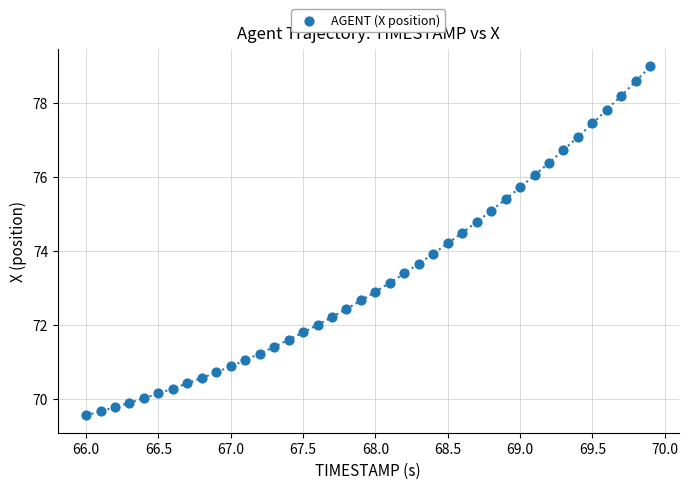

What is the range of Y values (max minus min)?

9.4